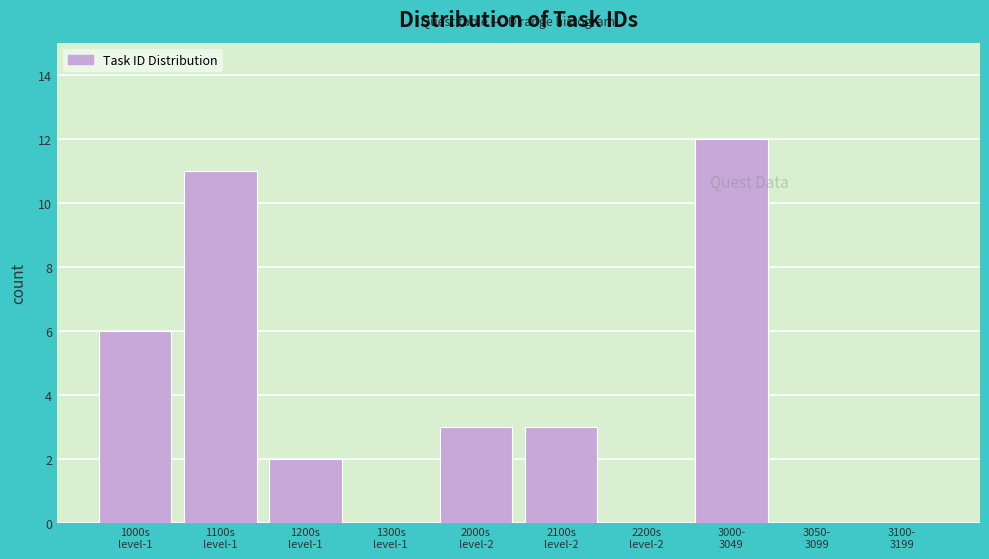

What is the sum of all values?

37